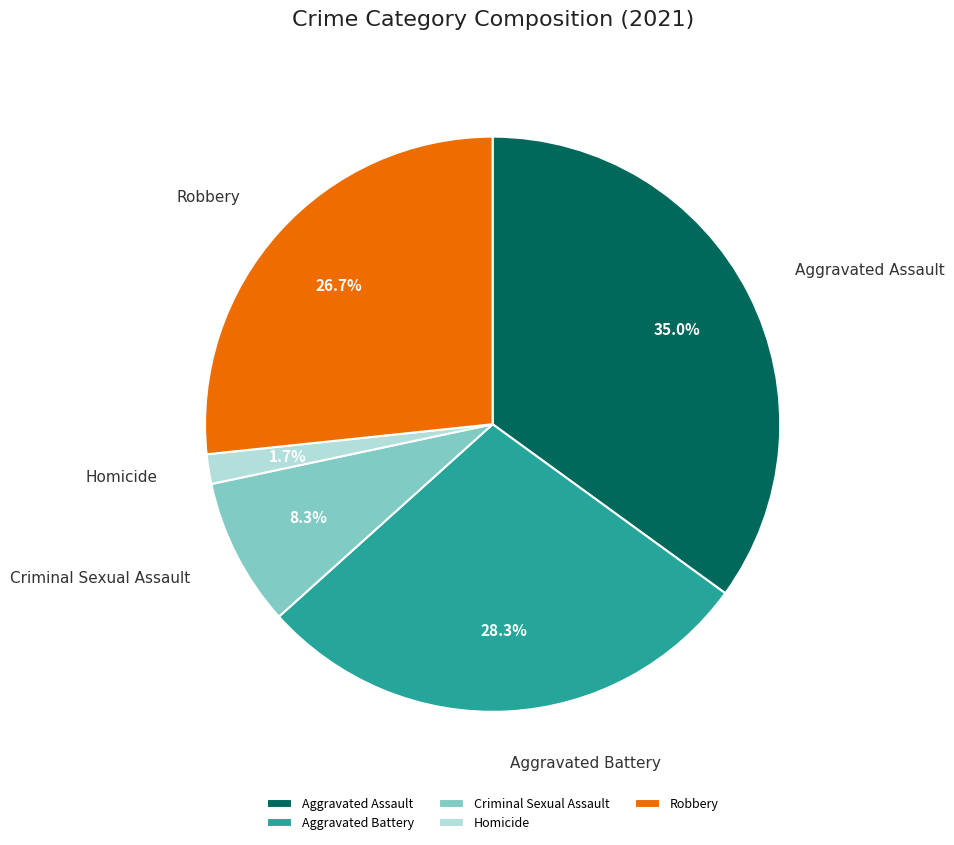

Which slice is the largest?

Aggravated Assault